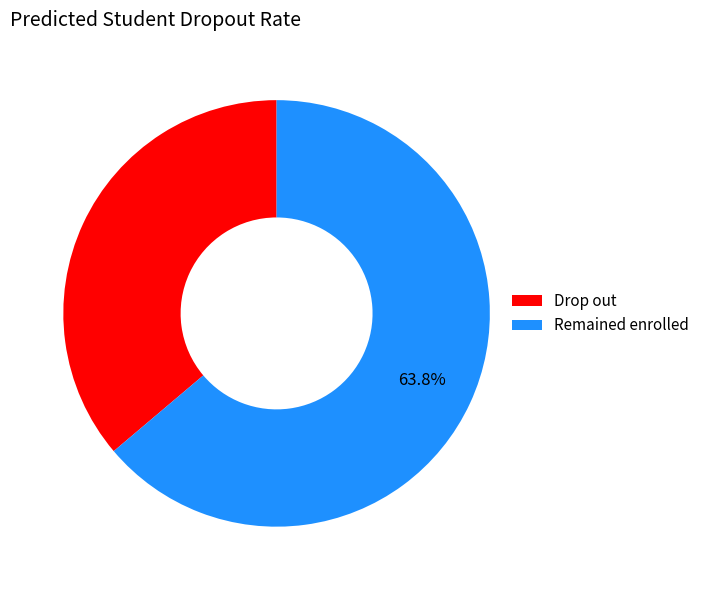

Which has a higher value, Remained enrolled or Drop out?

Remained enrolled